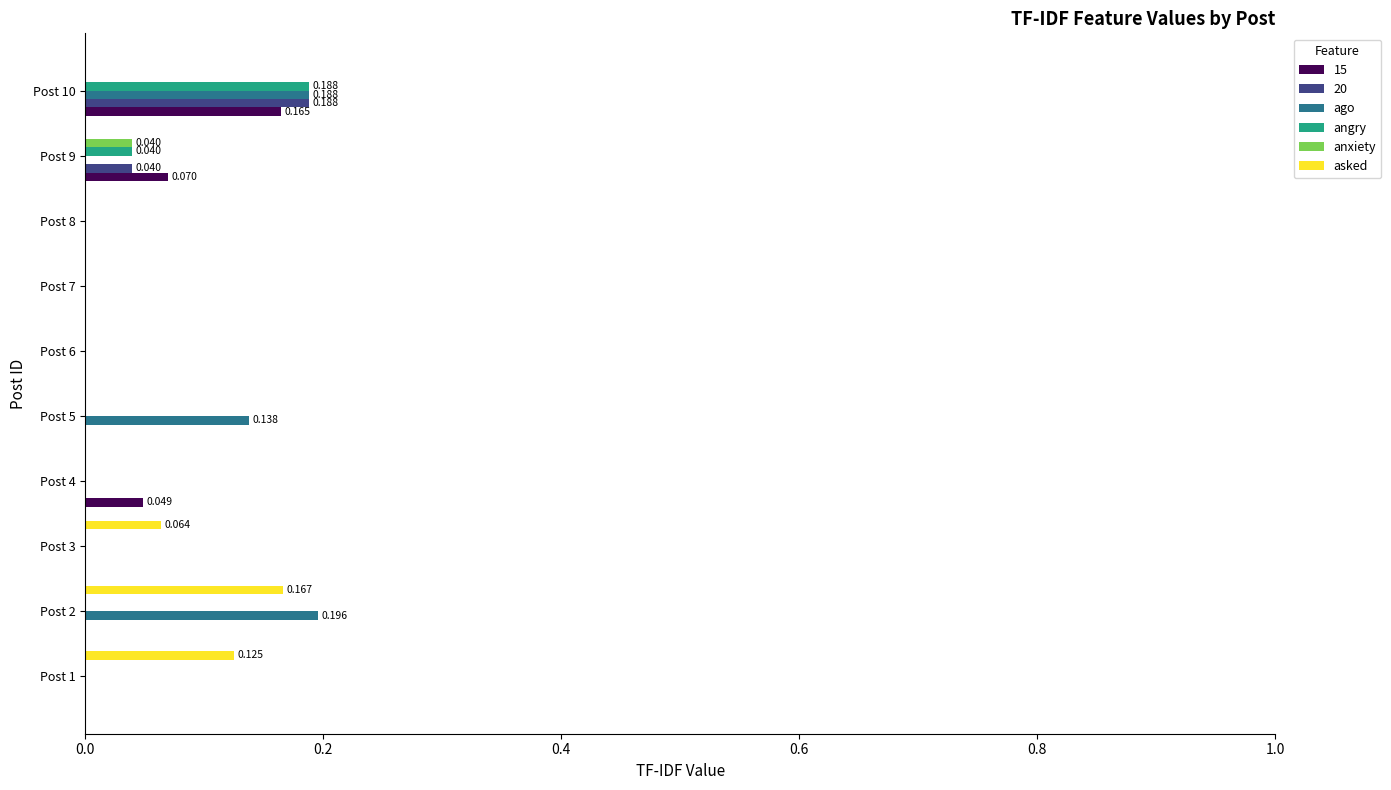

What are all the series names shown in the legend?

15, 20, ago, angry, anxiety, asked